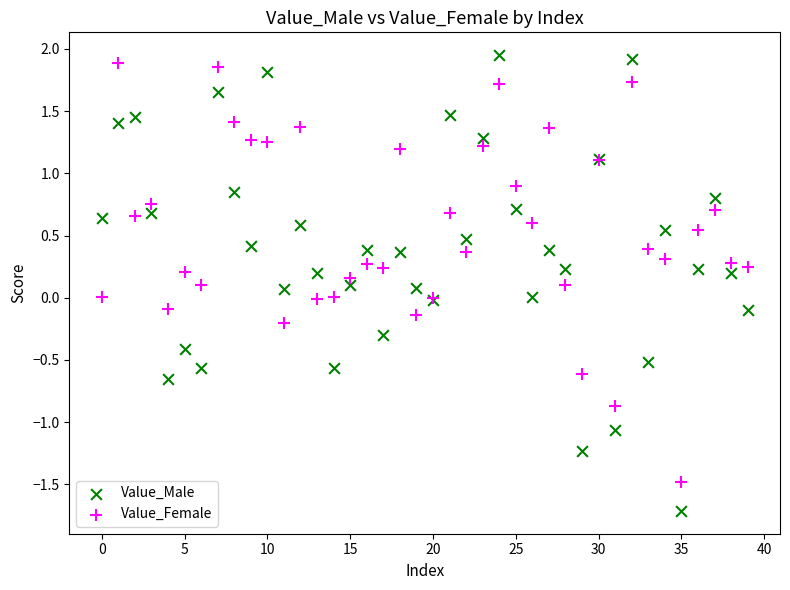

Which series has the widest spread of Y values?

Value_Male